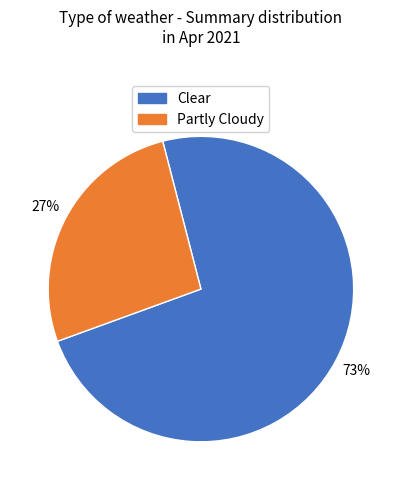

What is the largest slice in the pie chart?

Clear